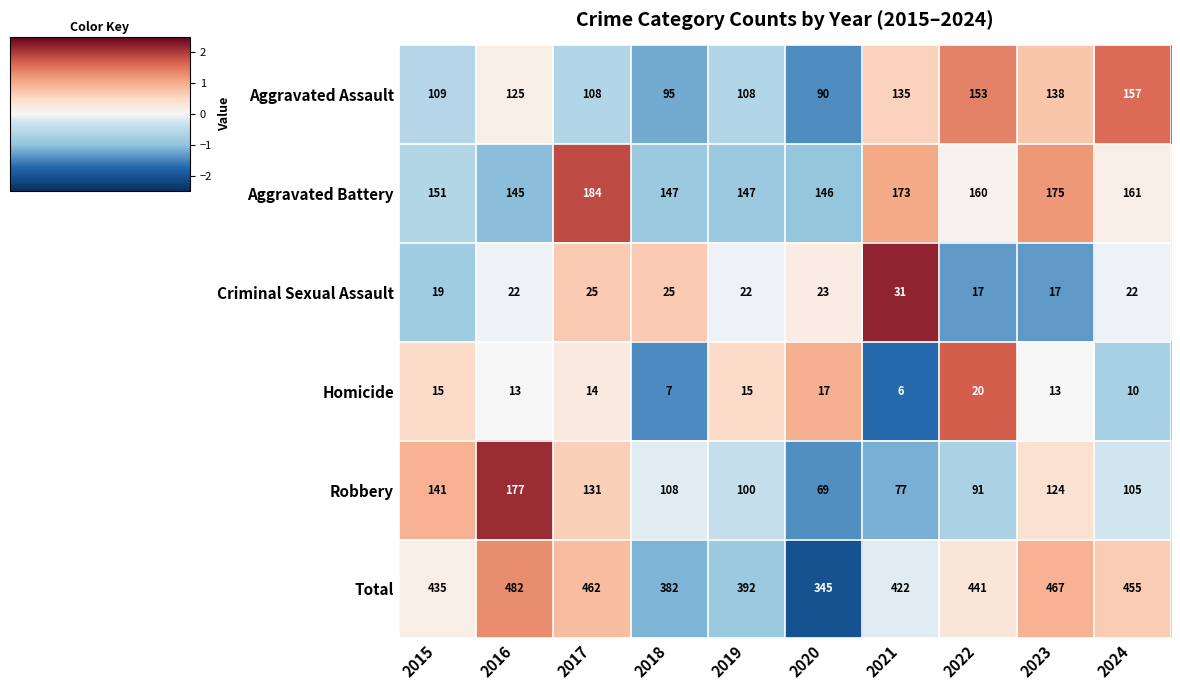

What is the greatest value displayed?

482